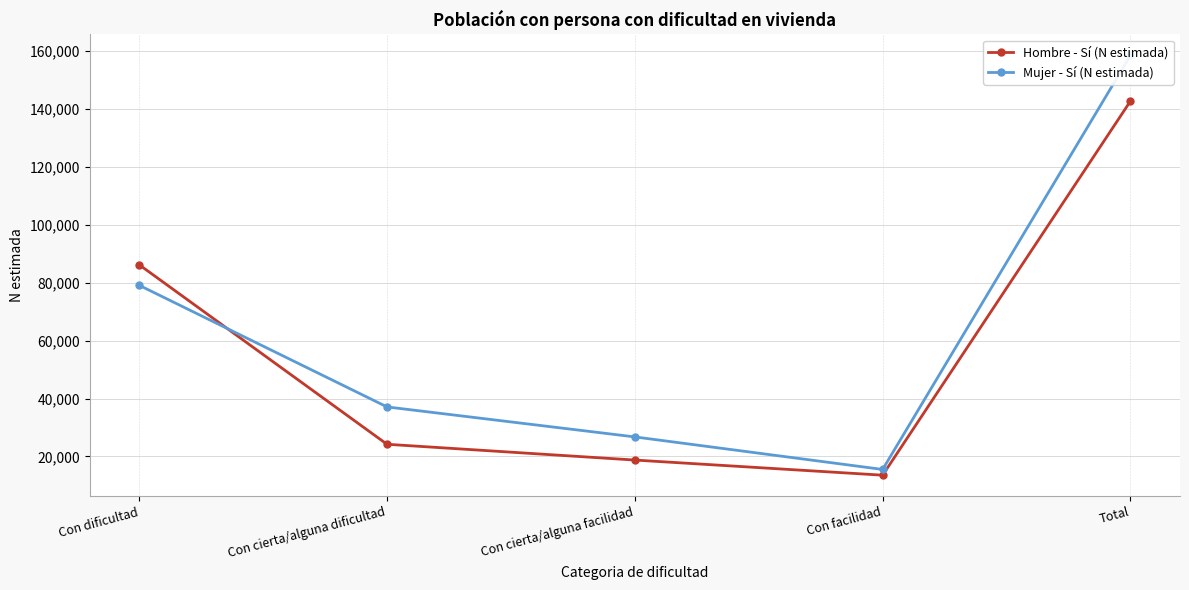

What are all the series names shown in the legend?

Hombre - Sí (N estimada), Mujer - Sí (N estimada)